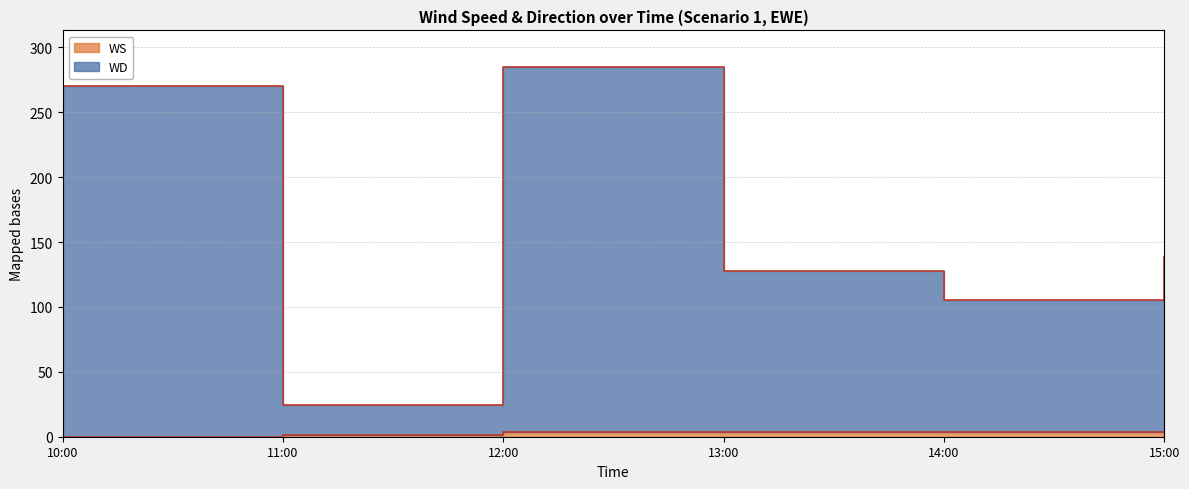

At which label does WD first exceed 138?

10:00